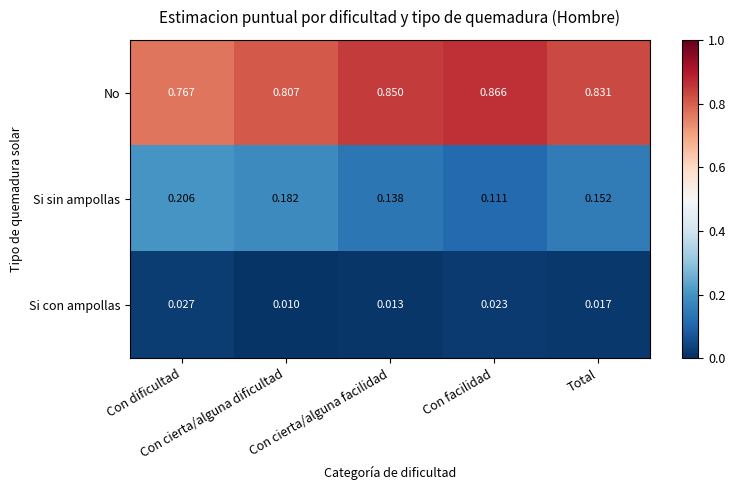

Which series has the largest total across all categories?

No